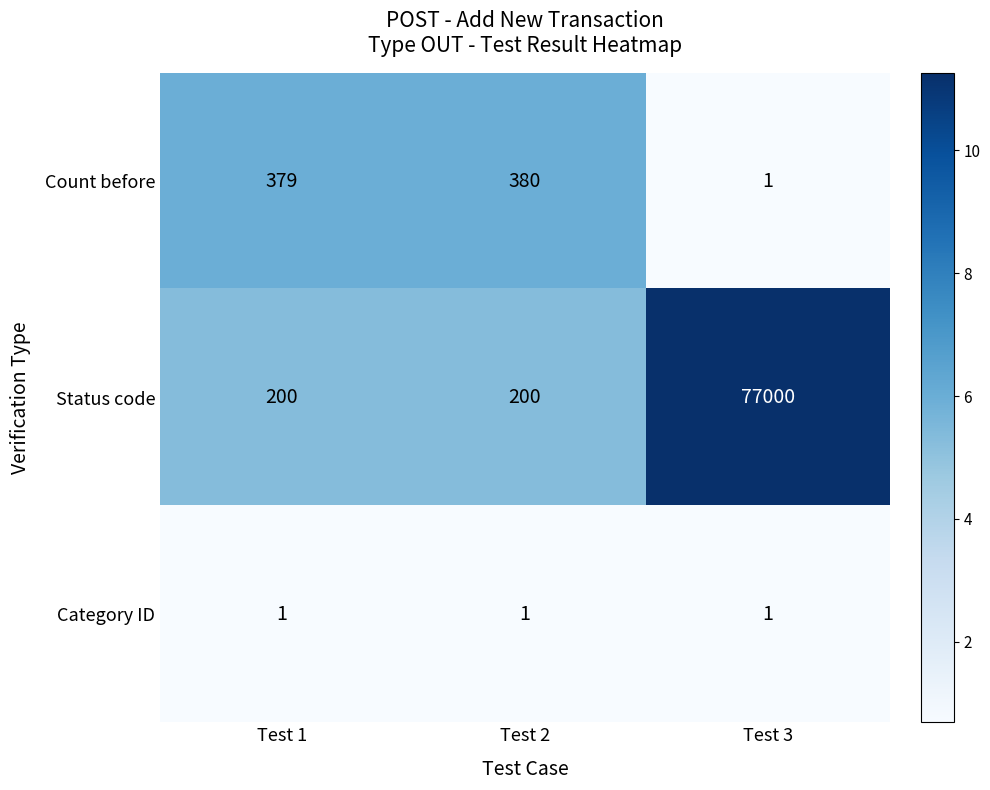

Rank the series by their maximum value, from lowest to highest.

Category ID, Count before, Status code